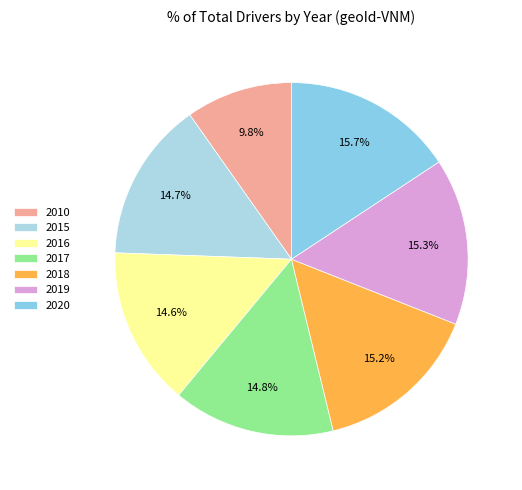

What percentage is NOT represented by 2019?

84.7%